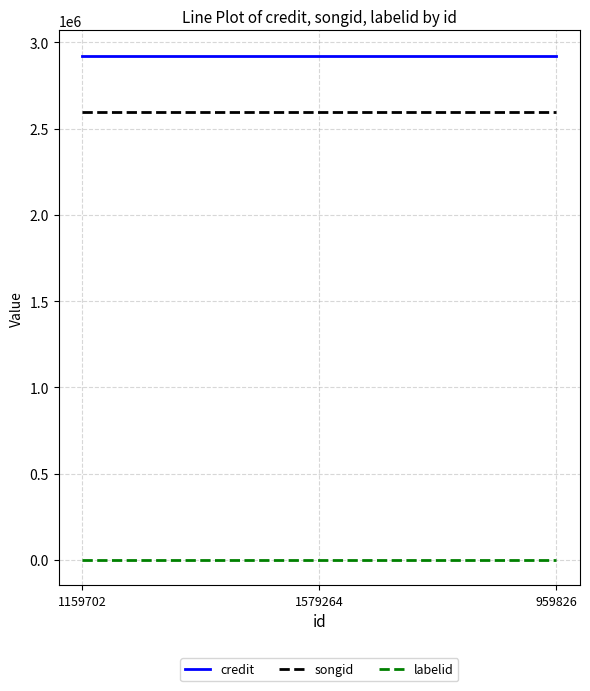

What is the highest value of the songid series?

2596994